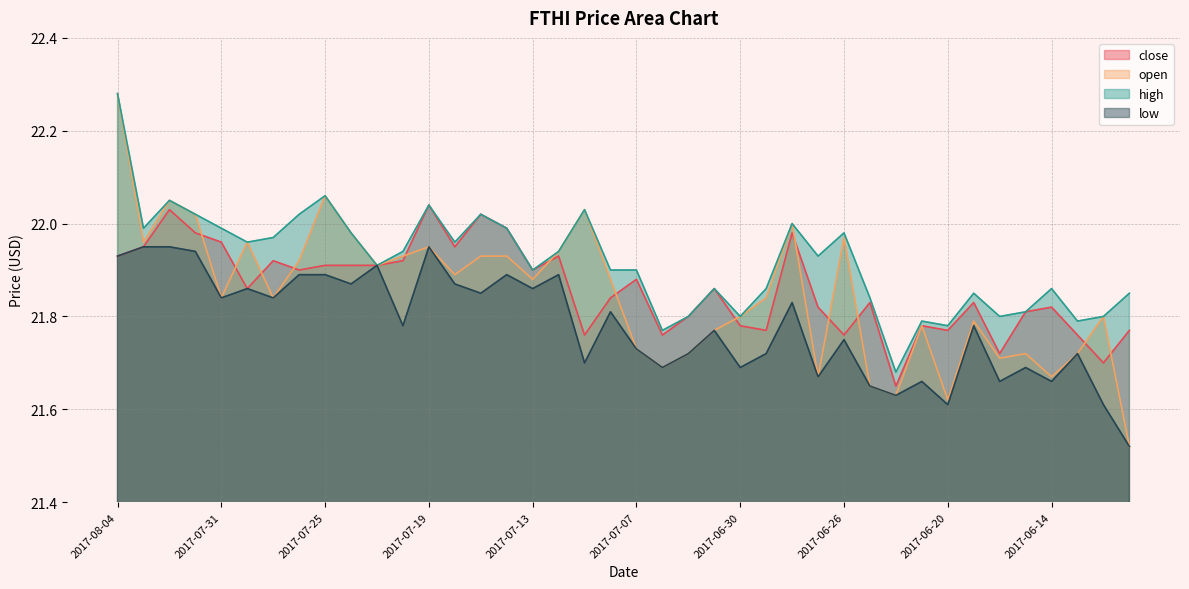

What is the value of the close point at the 15th from the left?

22.0